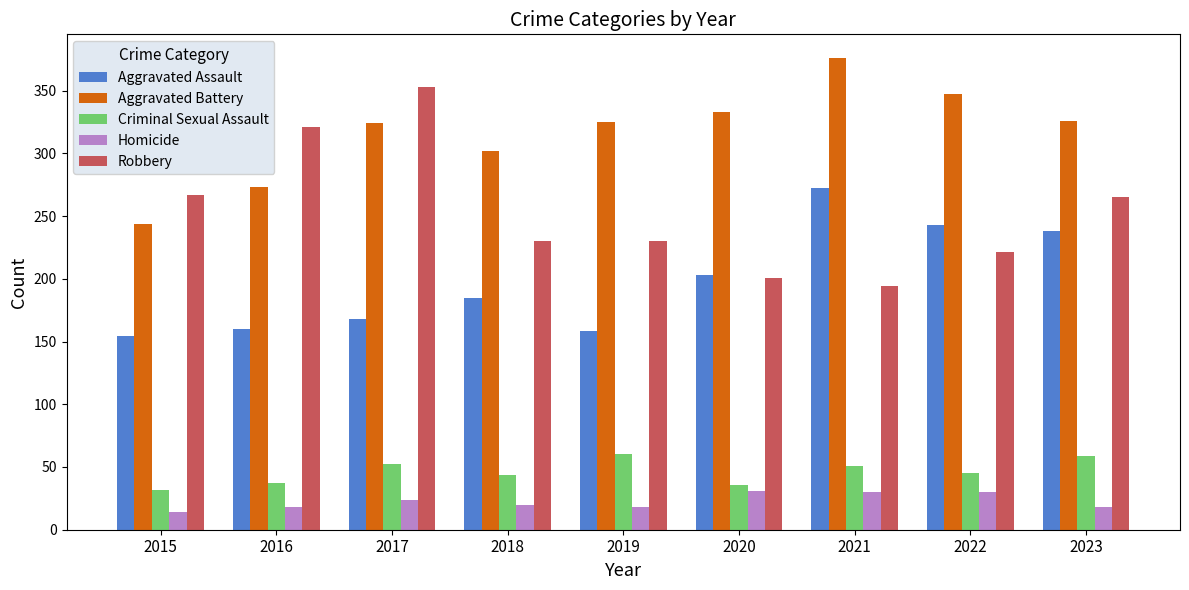

Is the value of Robbery at 2020 greater than the value of Homicide at 2016?

Yes